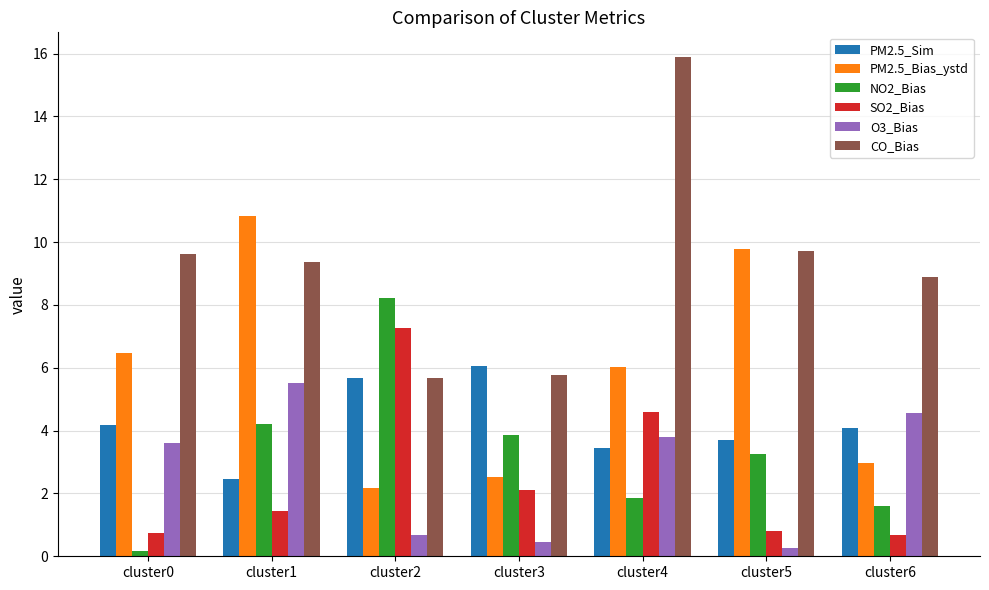

What is the difference between the PM2.5_Sim values at cluster2 and cluster4?

2.2